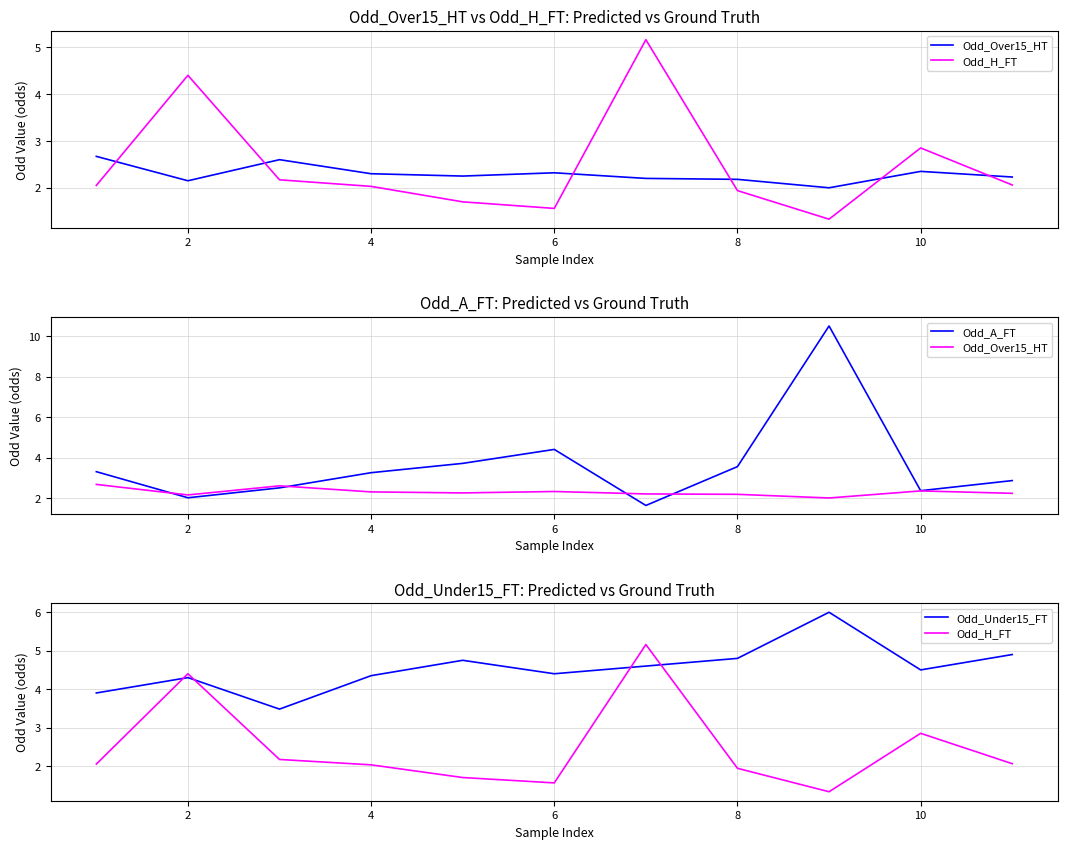

True or false: Odd_Under15_FT and Odd_A_FT intersect in this chart.

True